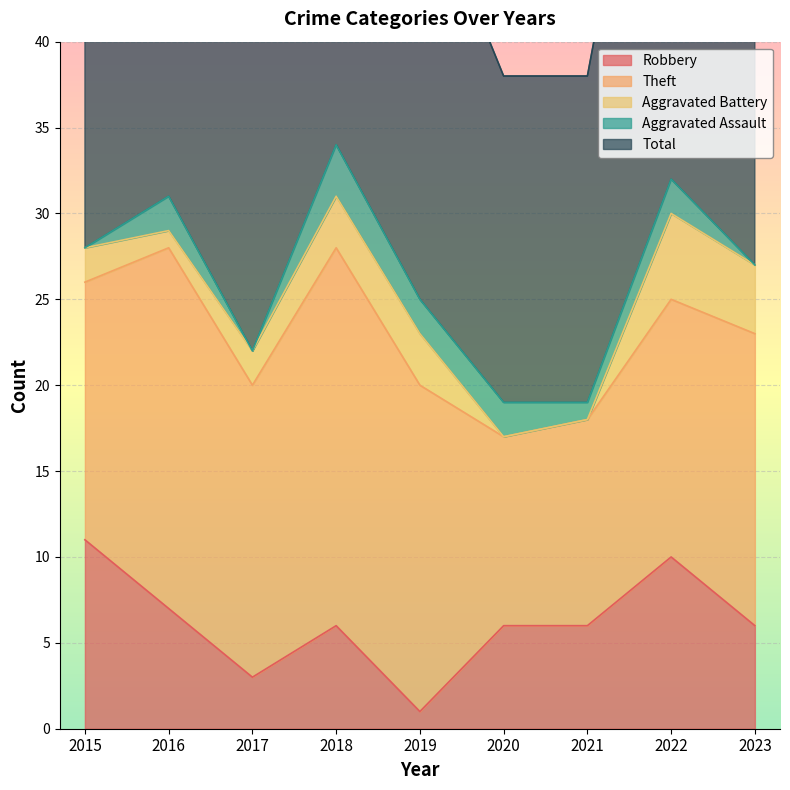

At which label does Aggravated Assault first exceed 2?

2018